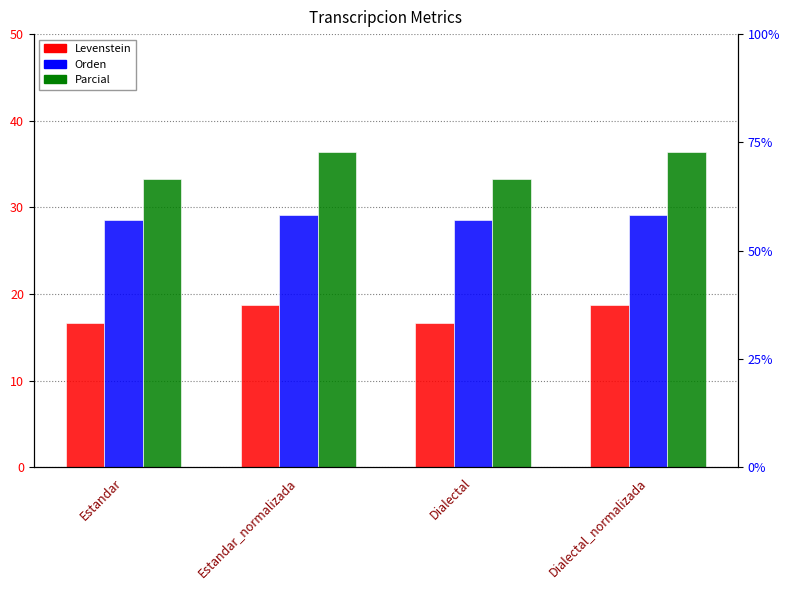

Is it true that Orden equals 29.2 at Dialectal_normalizada?

True